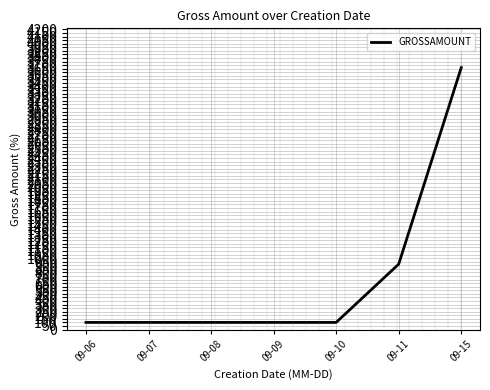

Count the number of data series in this chart.

1